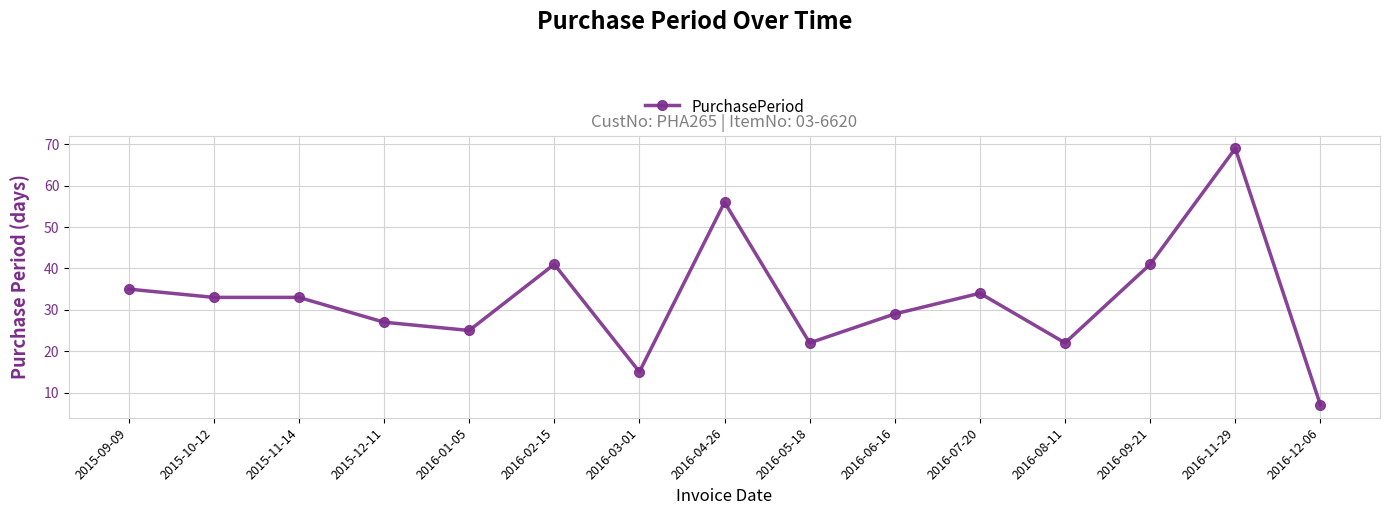

True or false: there are more than 2 points higher than both neighbors.

True